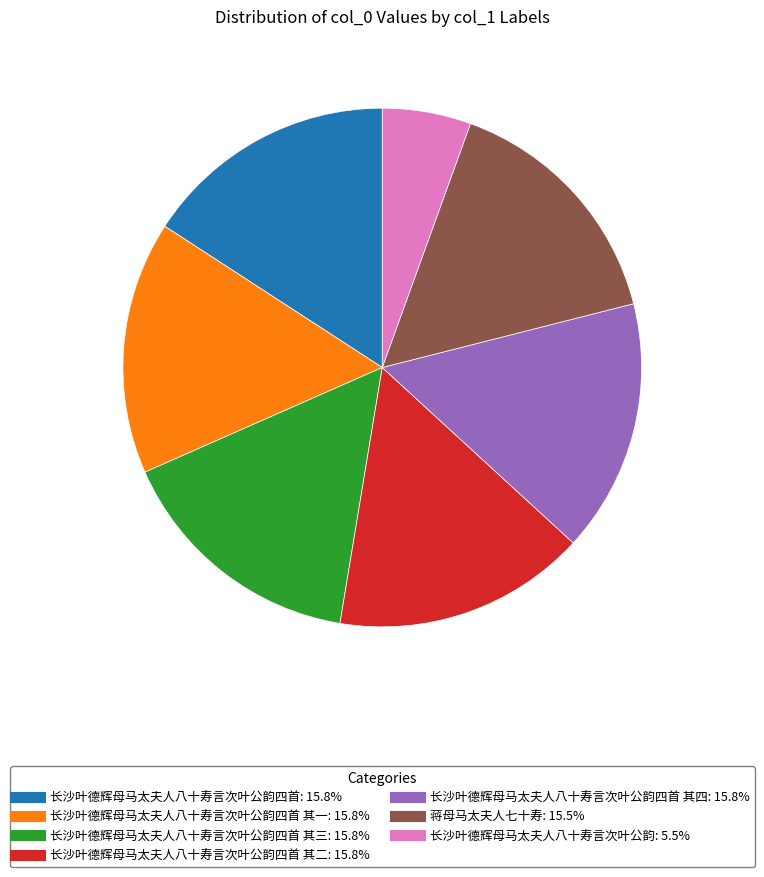

How many segments does this pie chart have?

7